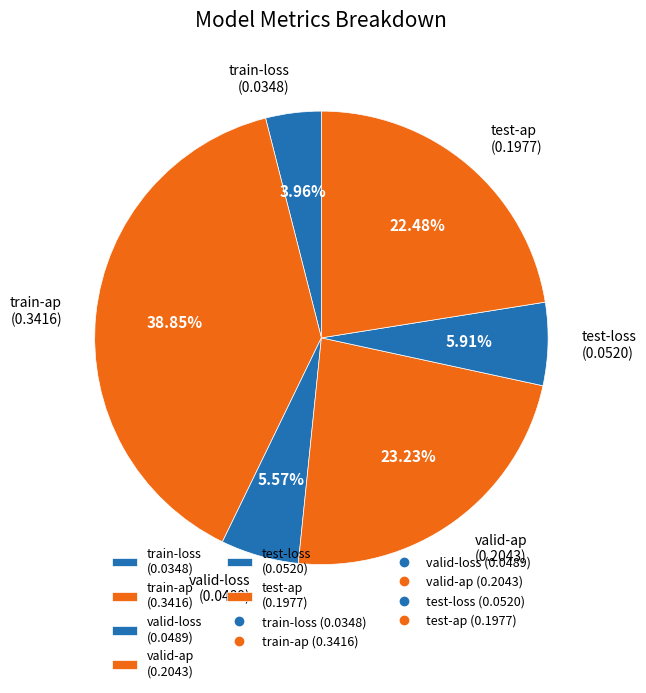

To the nearest percent, what portion does train-loss represent?

4%